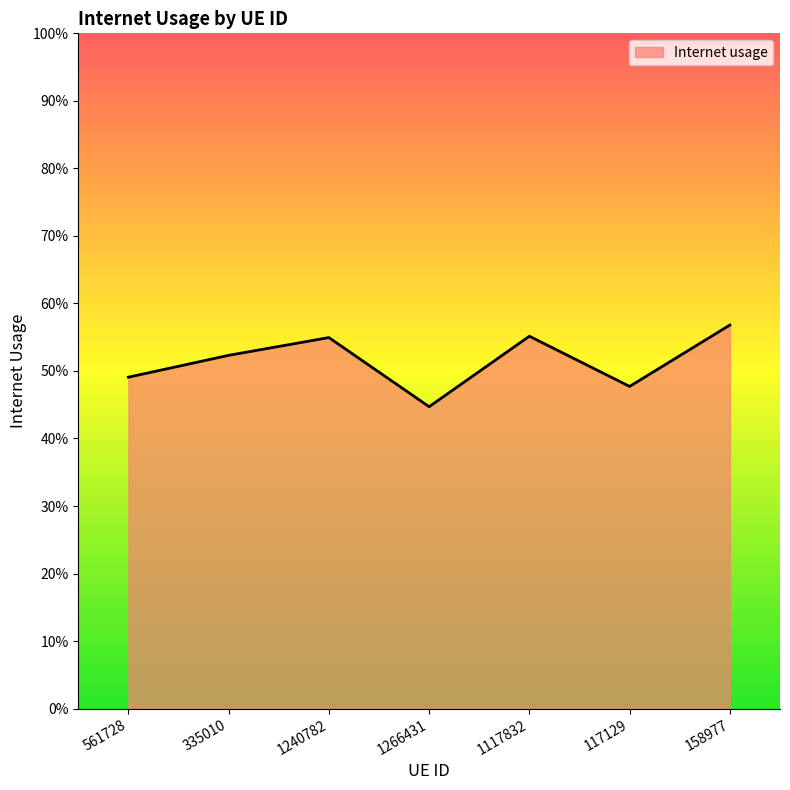

Does the chart display data point markers on the line(s)?

No